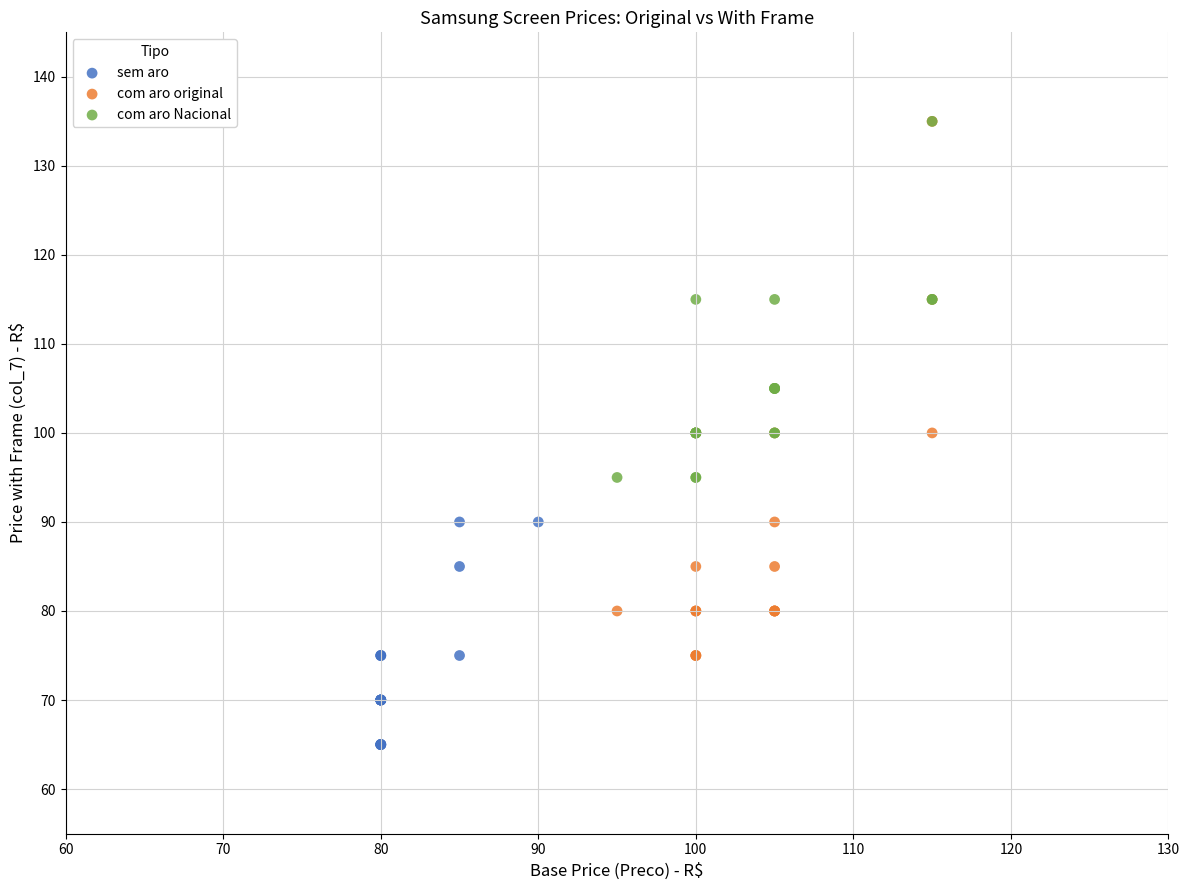

Which series reaches the minimum Y coordinate?

sem aro